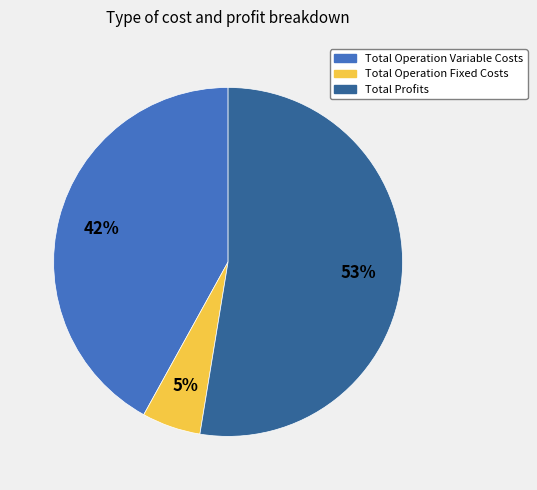

Does any single category account for the majority?

Yes